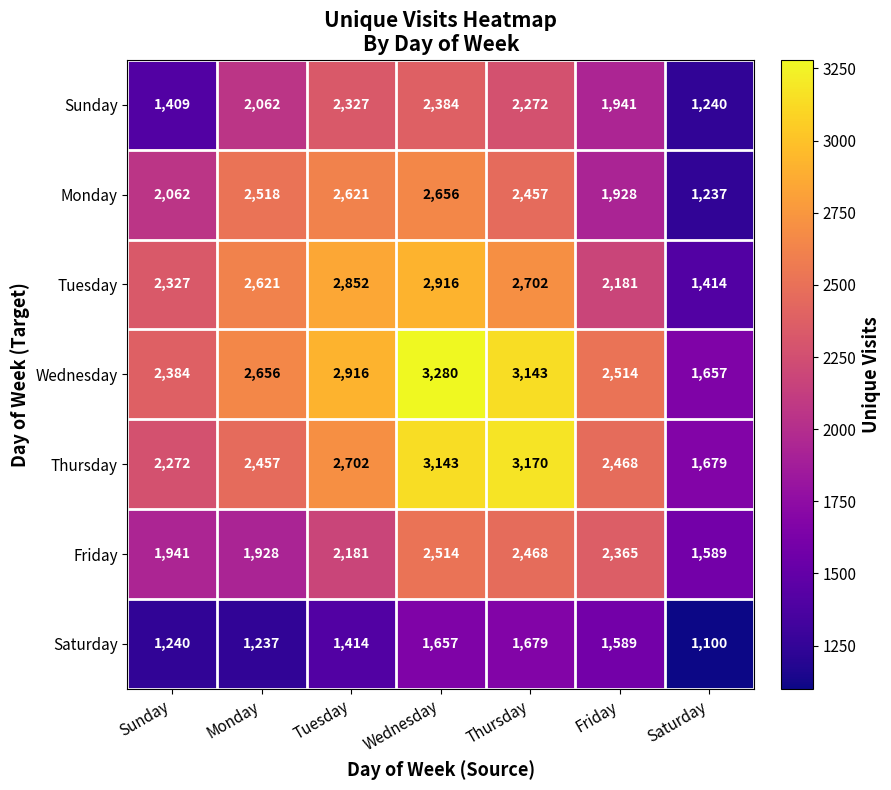

At which category is the sum across all series the highest?

Wednesday